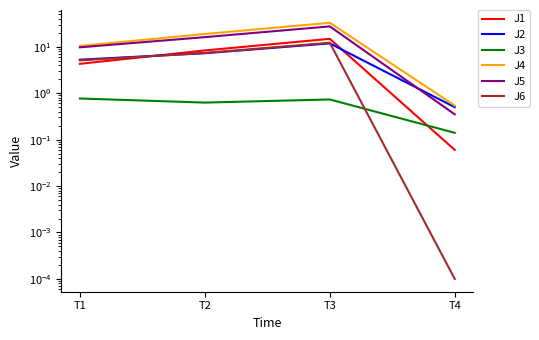

Read the J3 value at T1.

0.8